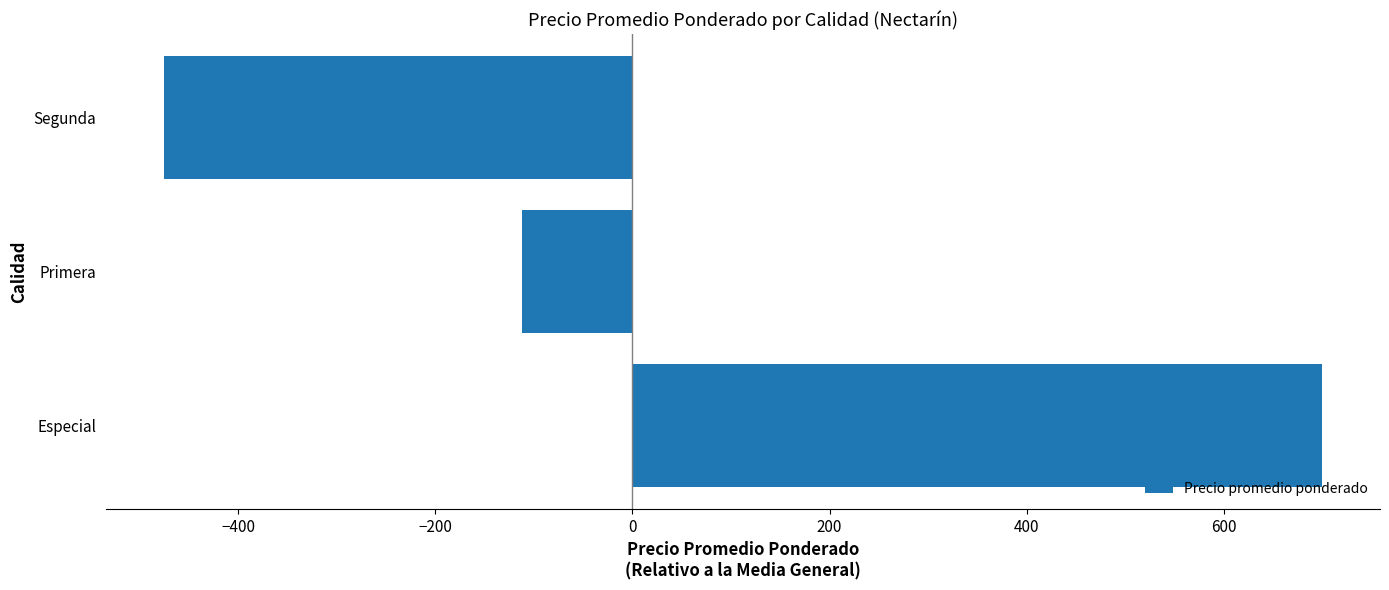

At which label is the value closest to 112?

Primera